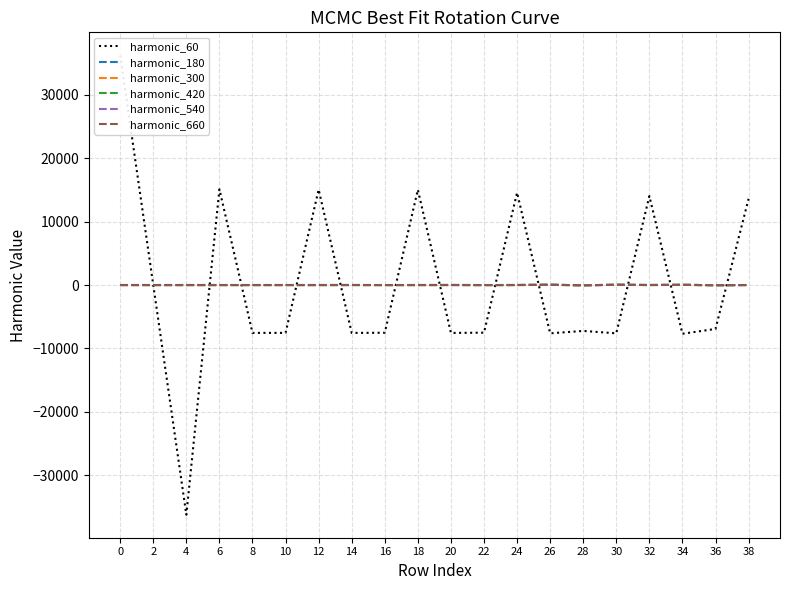

Where do harmonic_540 and harmonic_300 first cross each other?

0 and 2